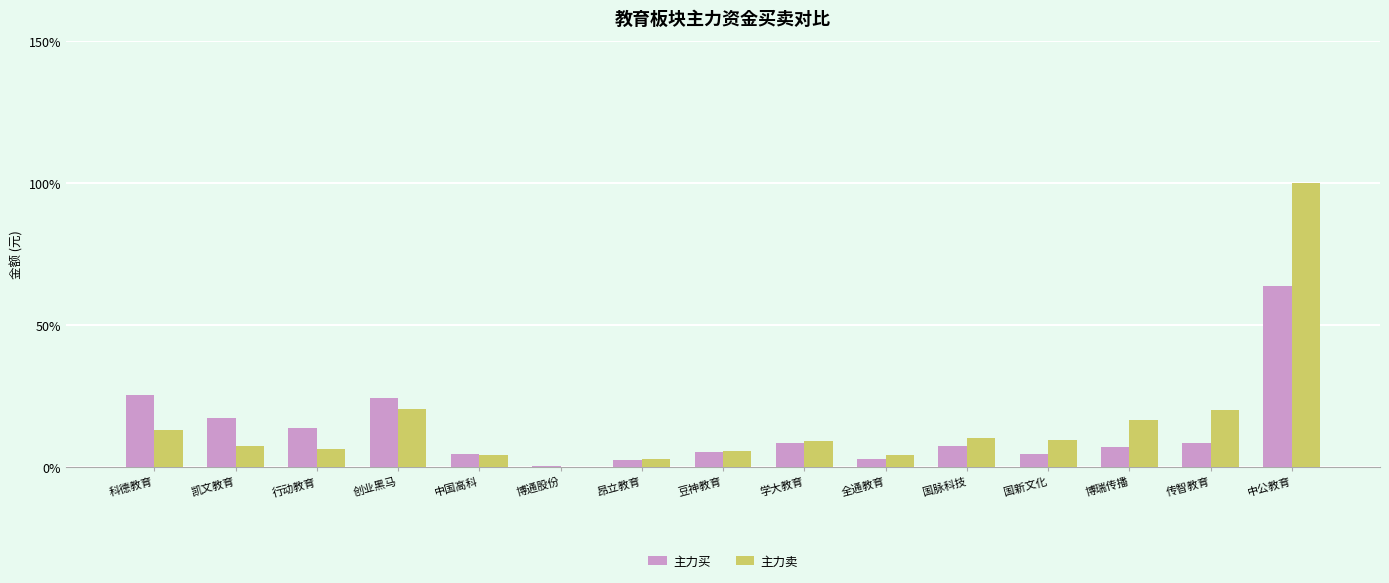

The value of 主力买 at 凯文教育 is 8.5. True or false?

False